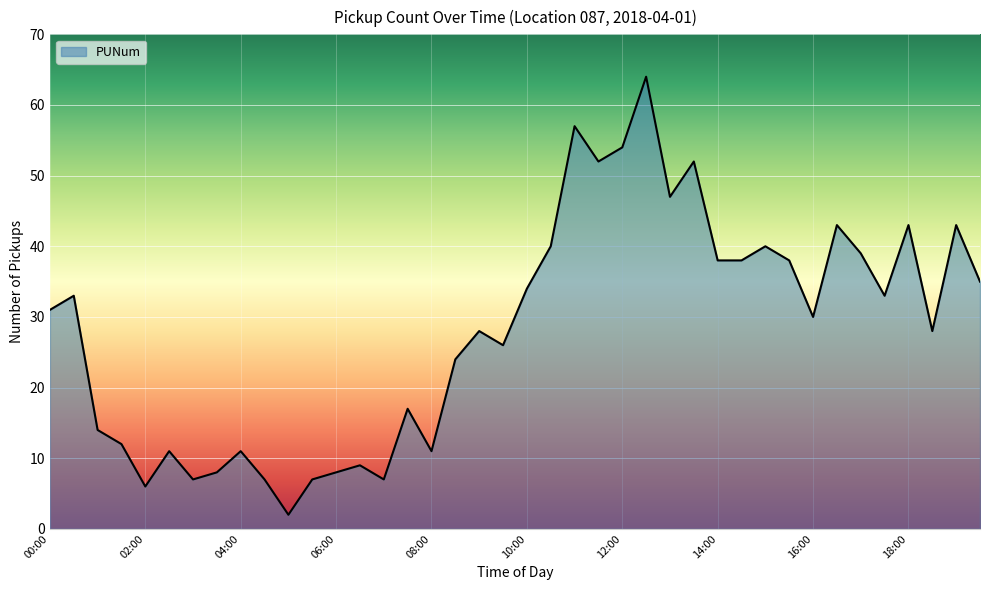

Reading right to left, list all the values displayed in this chart.

35	43	28	43	33	39	43	30	38	40	38	38	52	47	64	54	52	57	40	34	26	28	24	11	17	7	9	8	7	2	7	11	8	7	11	6	12	14	33	31